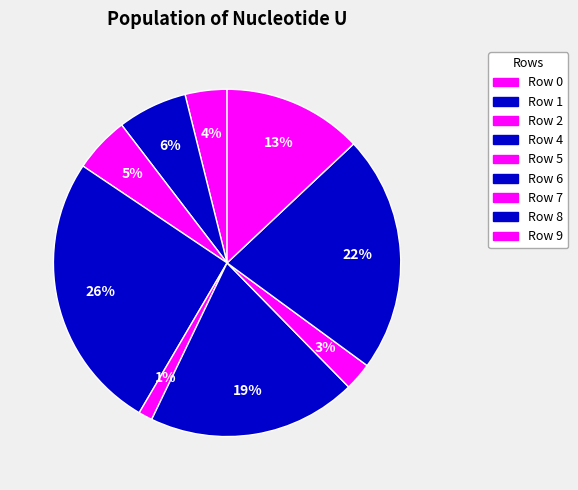

Which slice is the largest?

Row 4